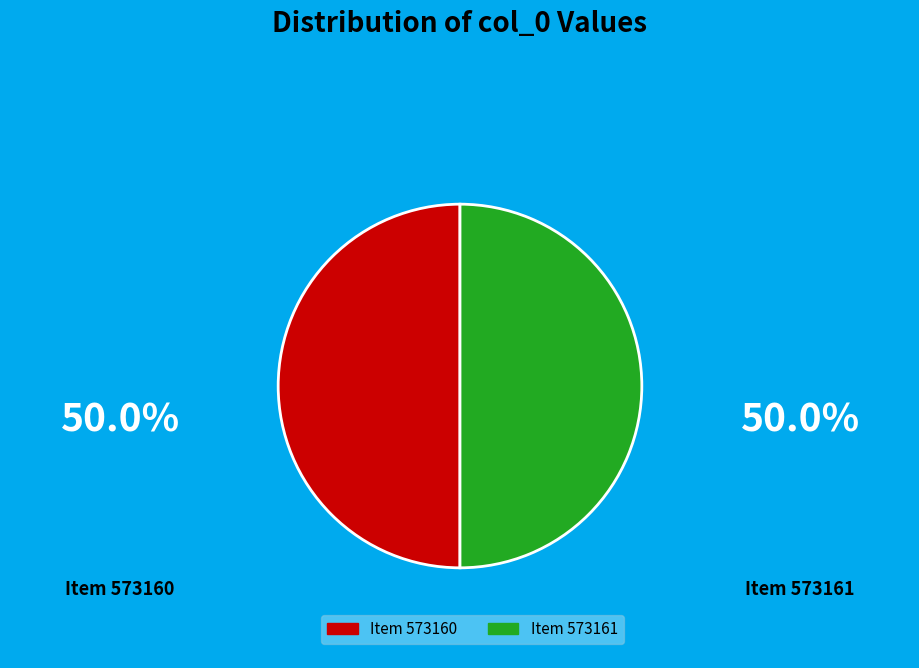

Rank the categories by value from highest to lowest.

573161, 573160